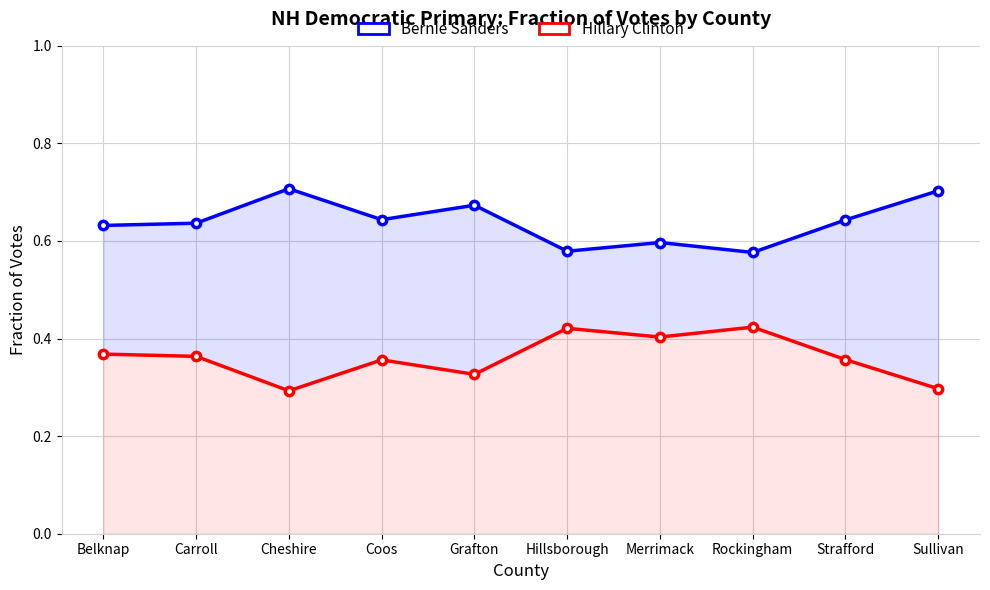

Where is the first local maximum for Bernie Sanders?

Cheshire